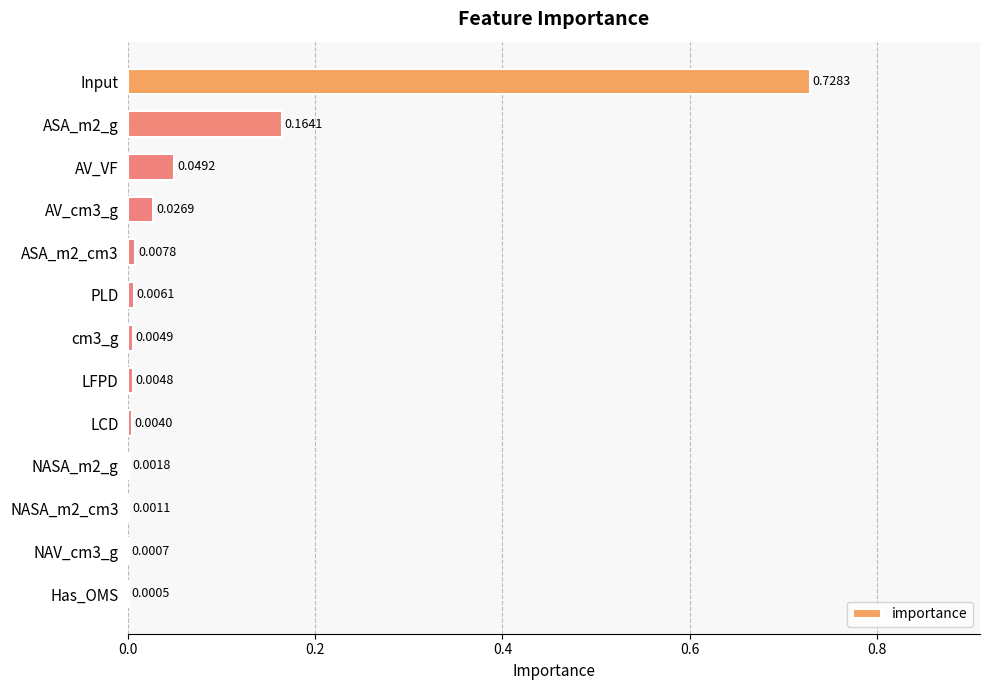

Which category has the highest value across all series?

Input